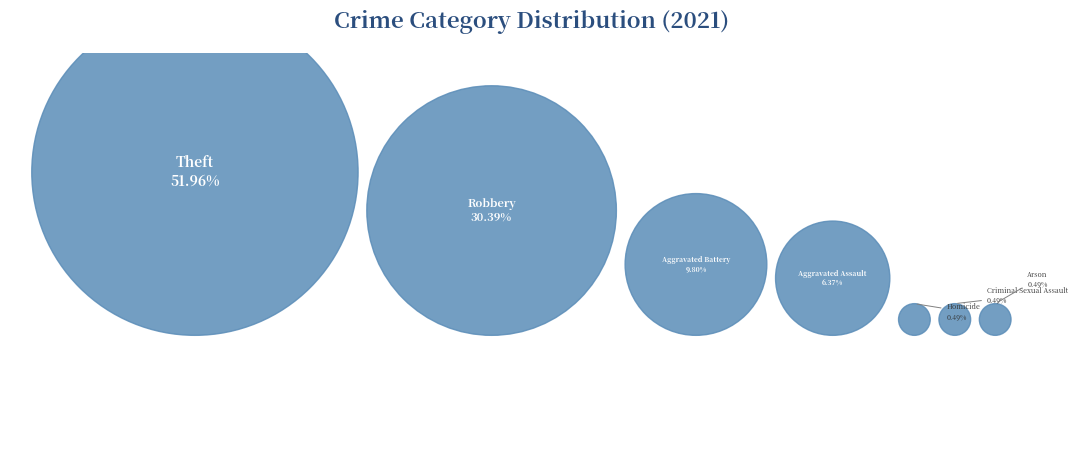

Combined, do Homicide and Arson account for over 50%?

No